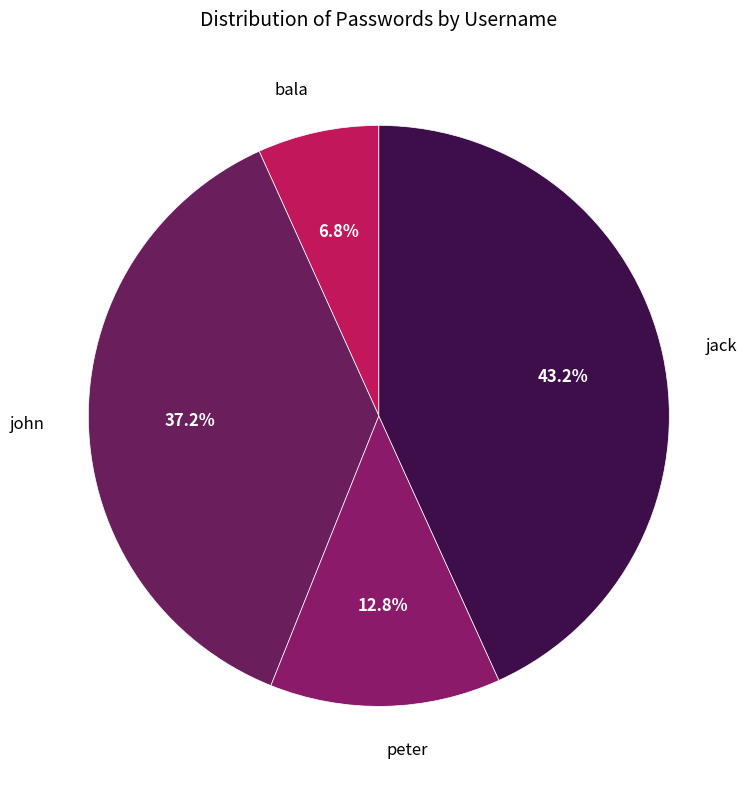

To the nearest percent, what is the difference between the jack and bala slice percentages?

36%